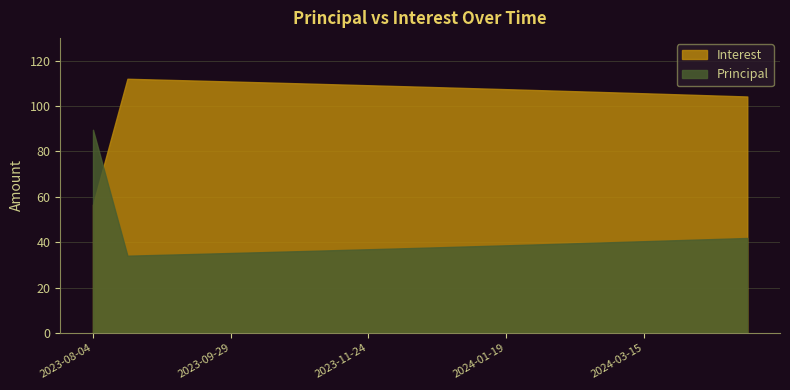

Between which two adjacent categories do Principal and Interest first intersect?

2023-08-04 and 2023-08-18